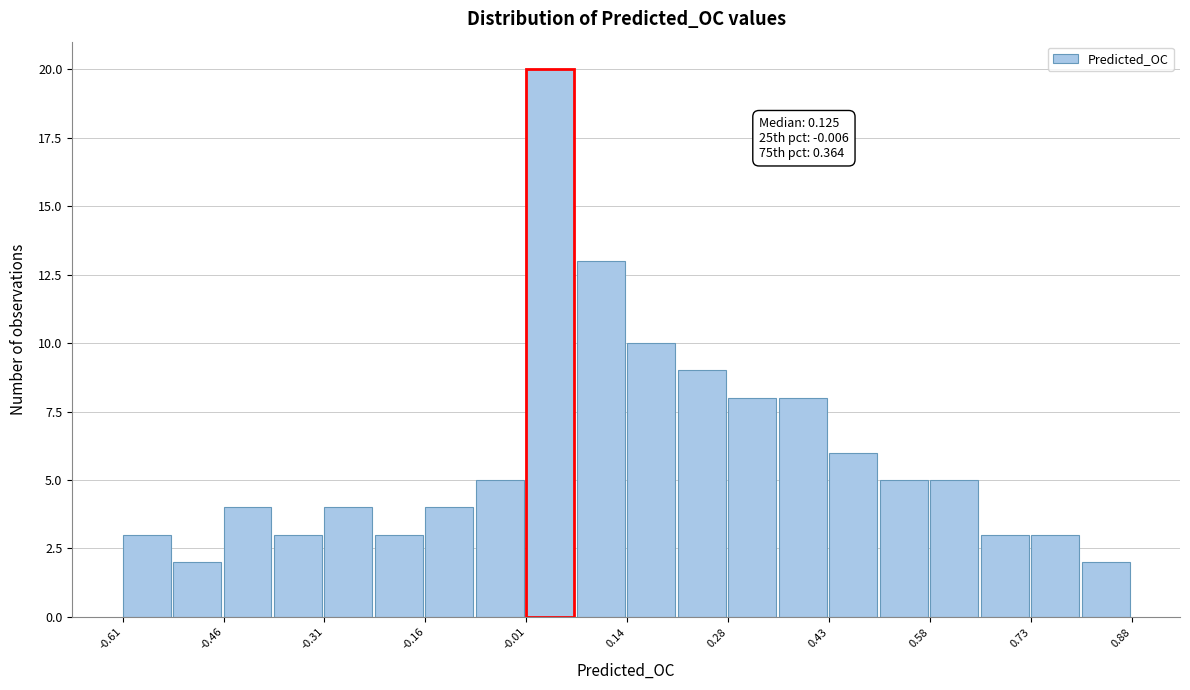

Around what value on the x-axis is the tallest bar? Give the approximate position of its centre, as read against the axis.

0.02